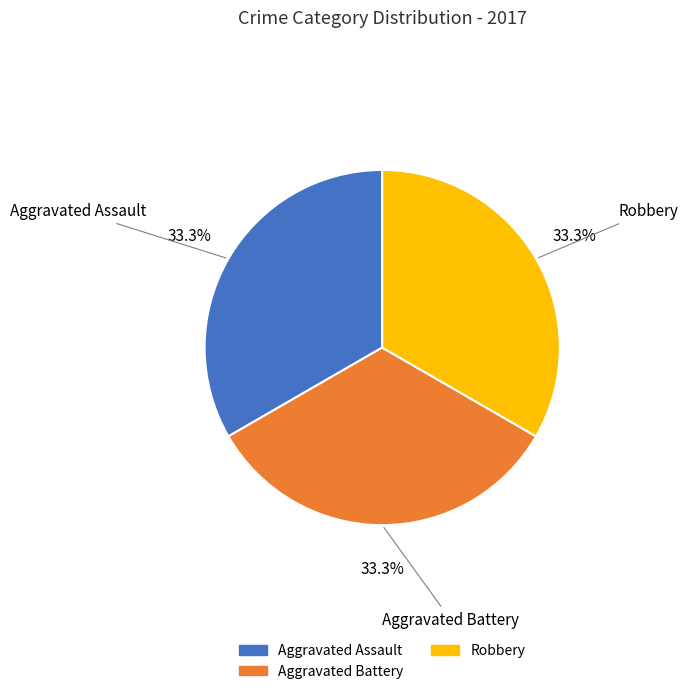

Is there a majority slice in this chart?

No